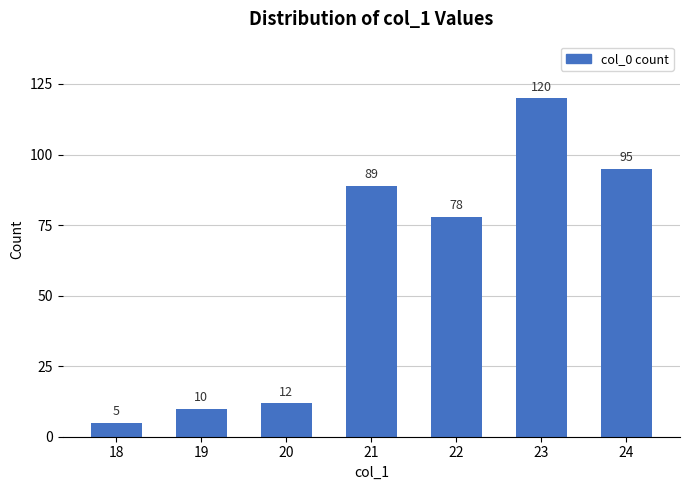

Does the chart contain stacked bars?

No